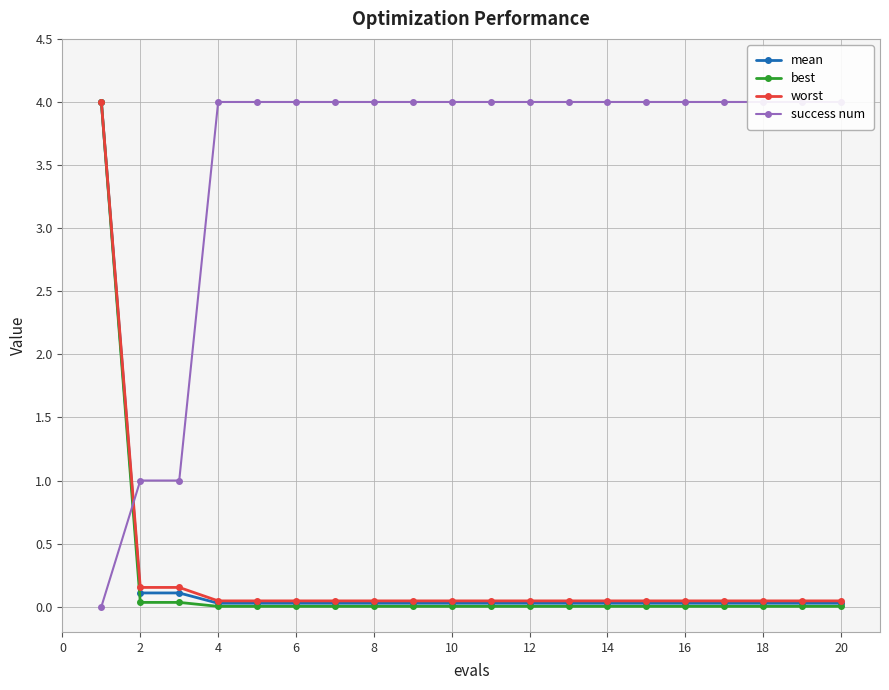

True or false: success num has more than 1 interior local peaks.

False